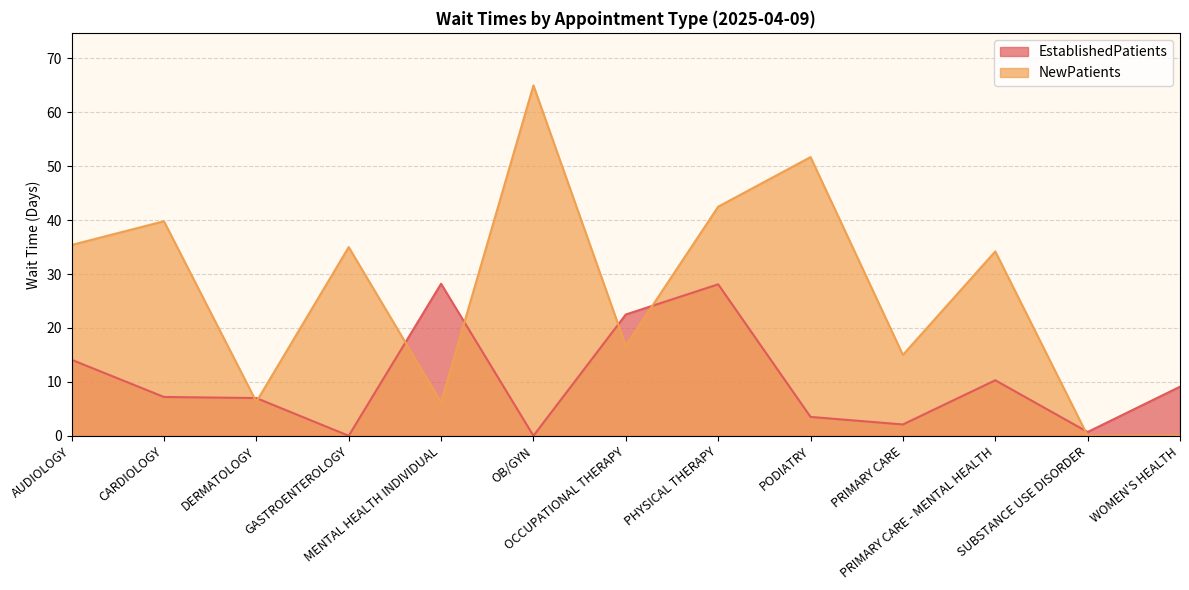

How many intersections are there between EstablishedPatients and NewPatients?

7